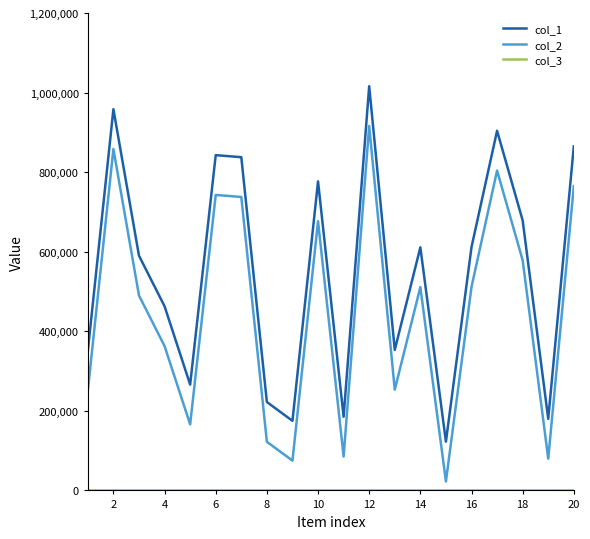

Which series has the largest total across all categories?

col_1